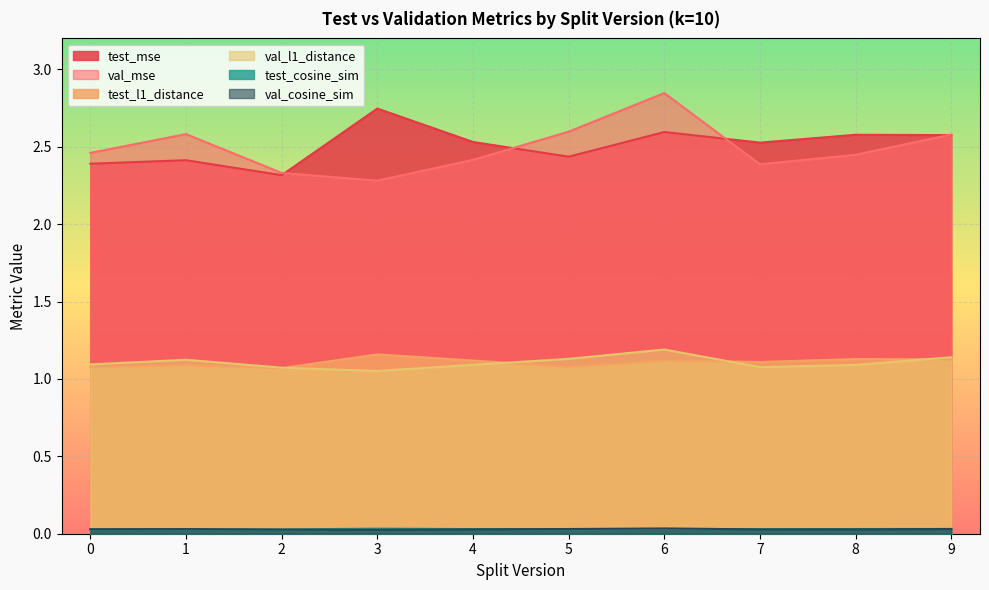

How many test_l1_distance values are between 1 and 2?

10